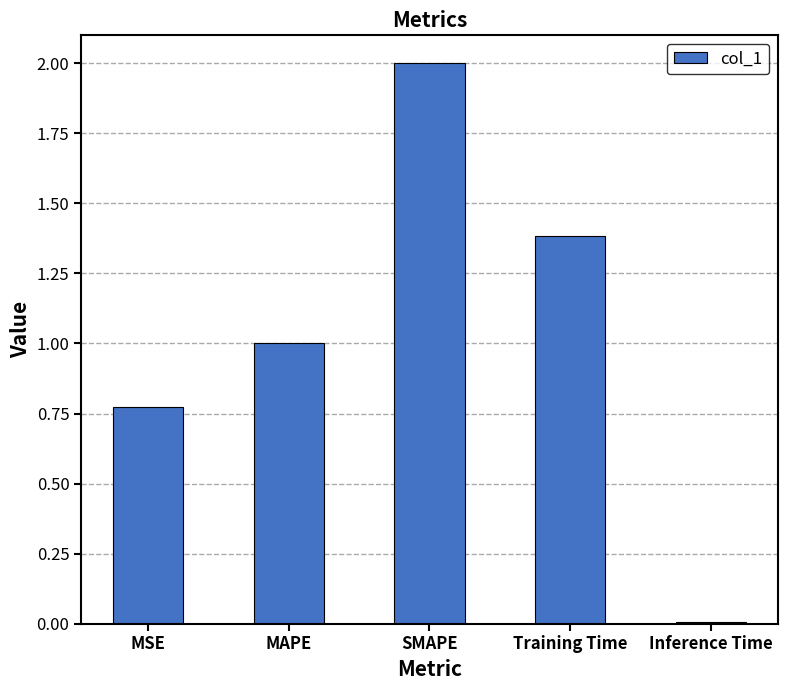

What is the average value?

1.0